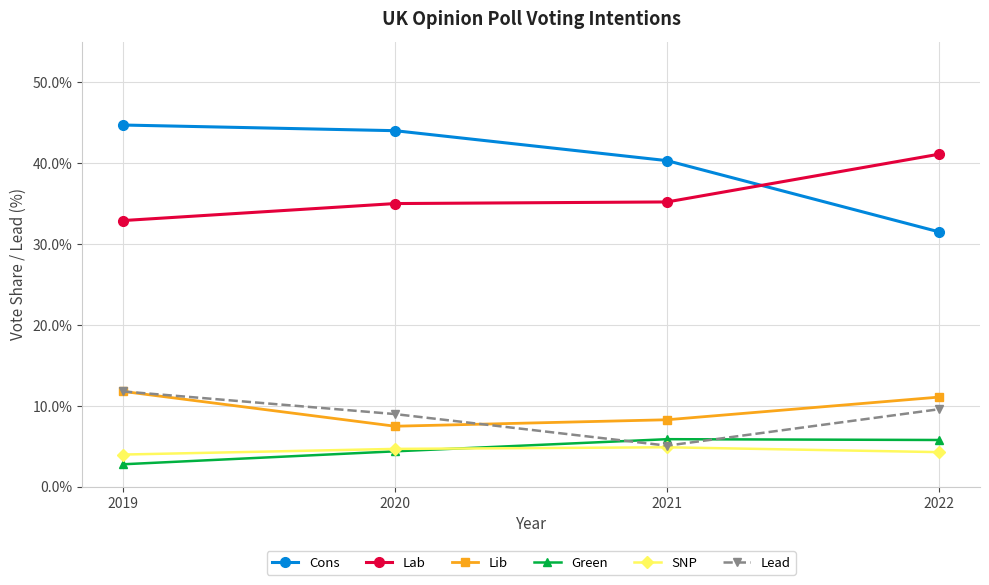

At which category does the chart reach its minimum across all series?

2019